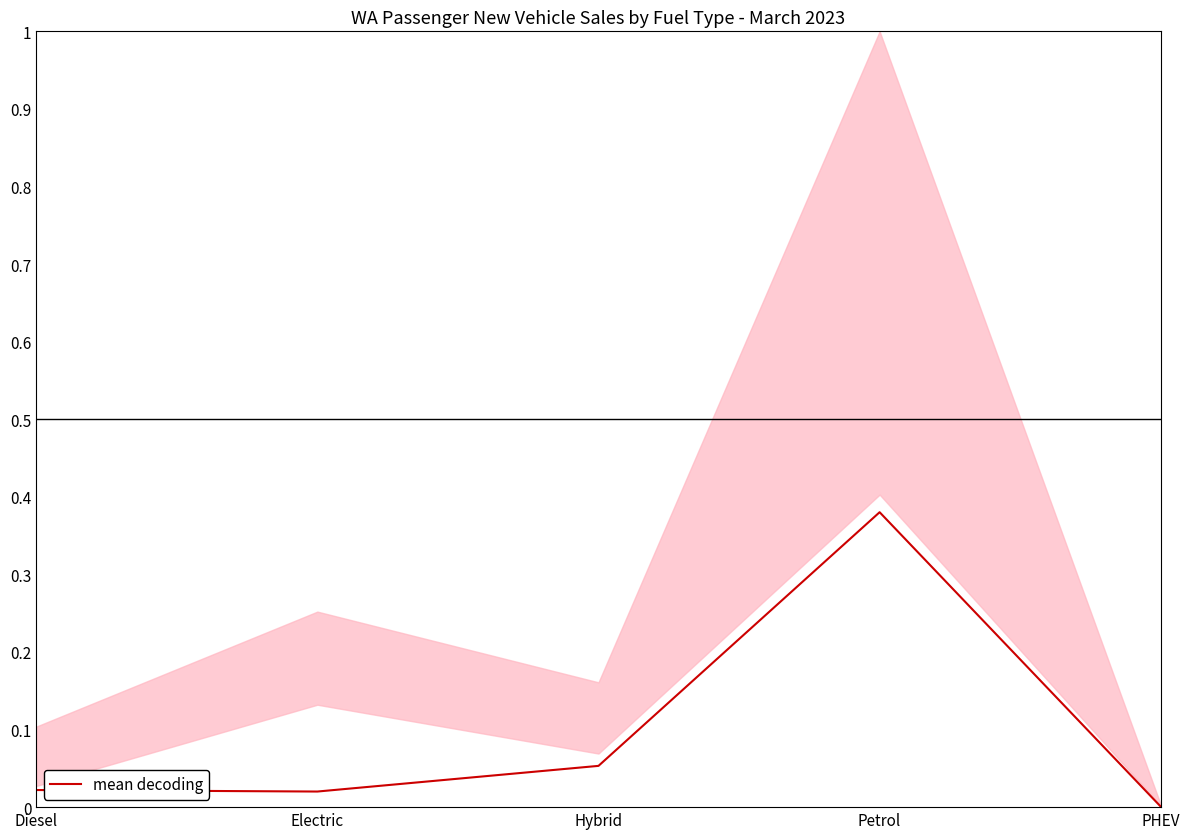

What is the difference between the second highest and minimum values?

0.1